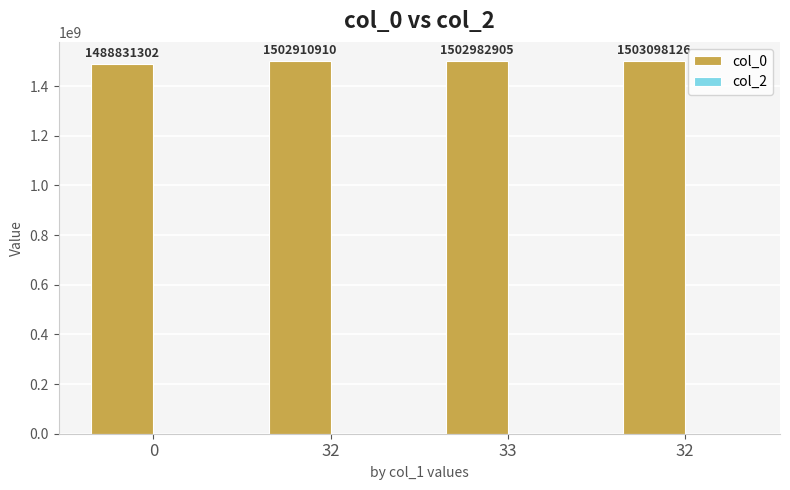

Count the number of data series in this chart.

1